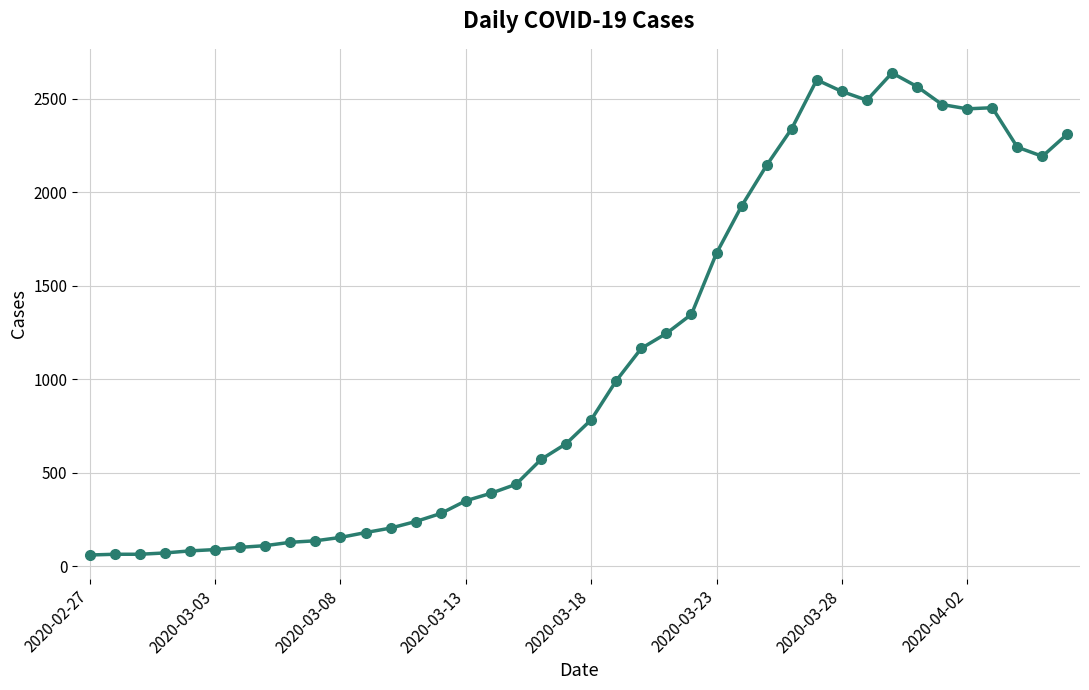

How many lines are shown in the chart?

1